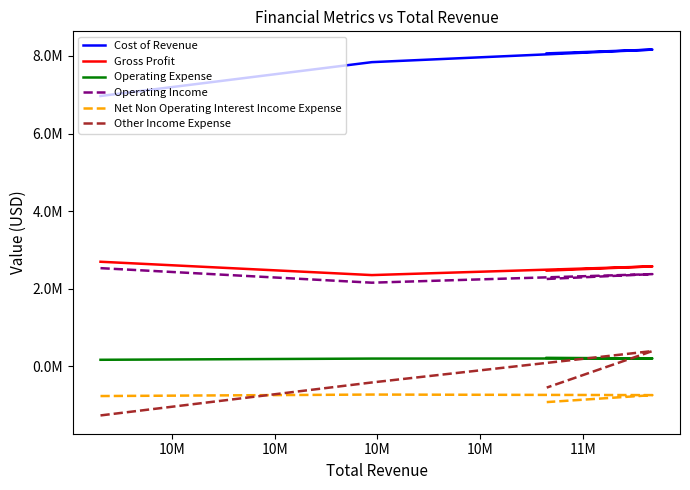

Which series ends up on top after the final intersection of Net Non Operating Interest Income Expense and Other Income Expense?

Other Income Expense